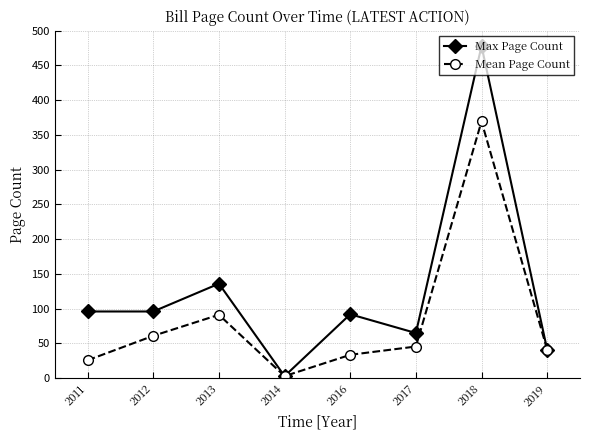

Count the number of categories in the chart.

8